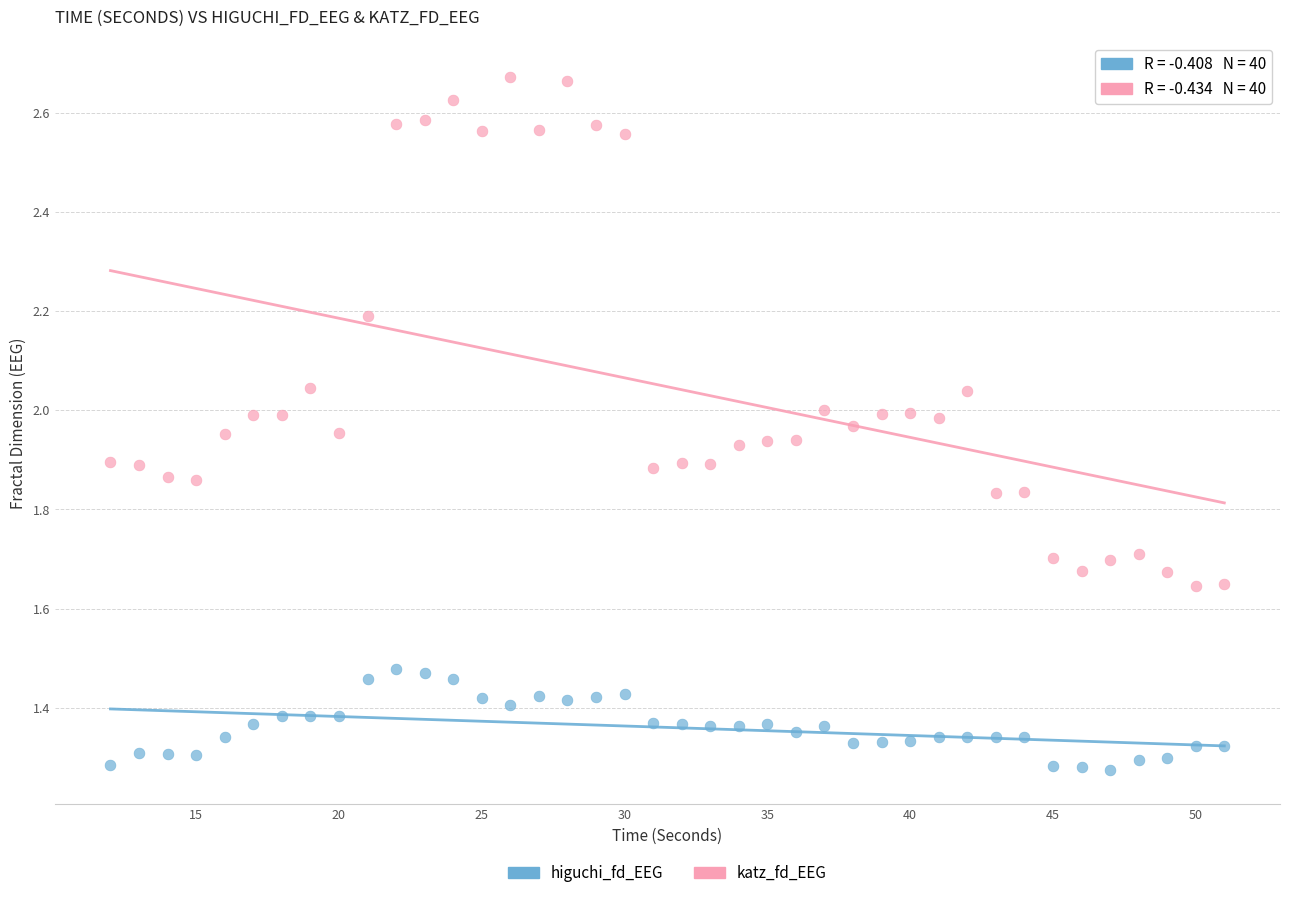

What is the X range (max minus min) for the scatter plot?

39.0